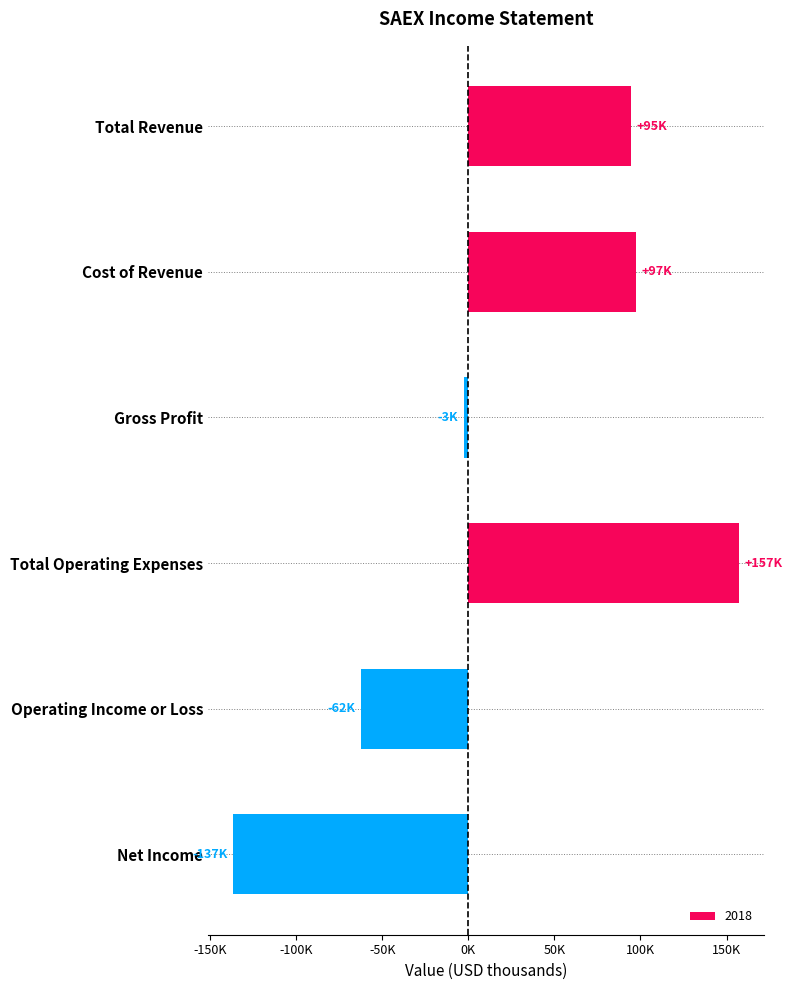

Which category has the lowest value across all series?

Net Income